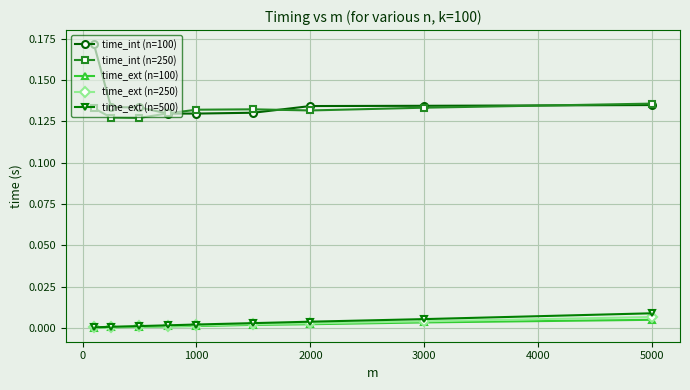

Which series has the widest spread of values?

time_int (n=100)